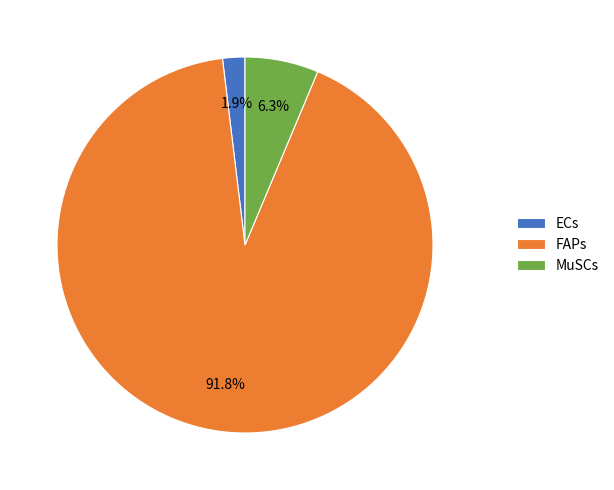

Is ECs the majority of the pie?

No